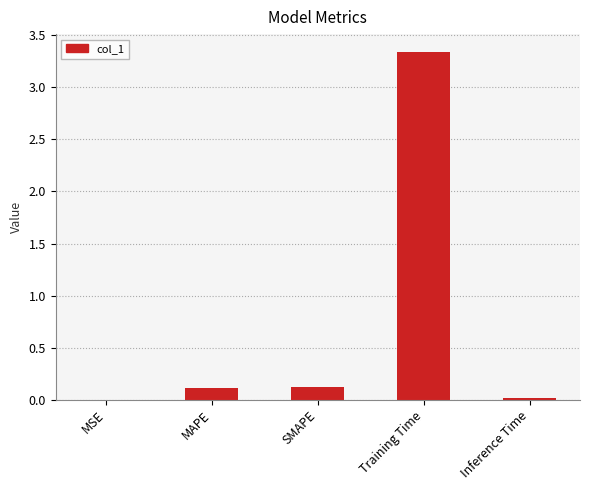

The value at Training Time is 4.7. True or false?

False